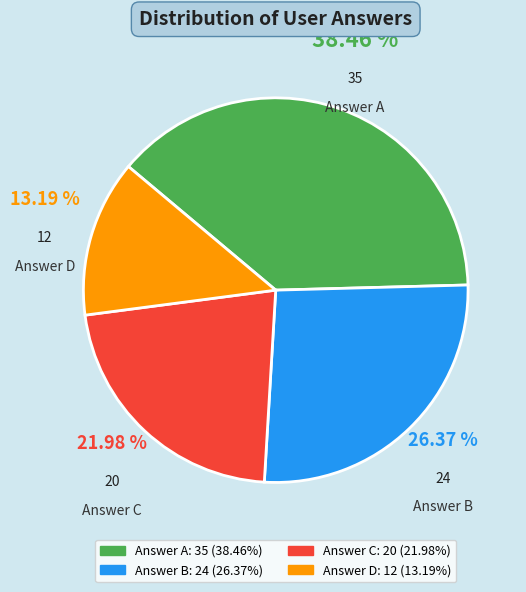

Do Answer B and Answer A together represent more than half of the pie?

Yes